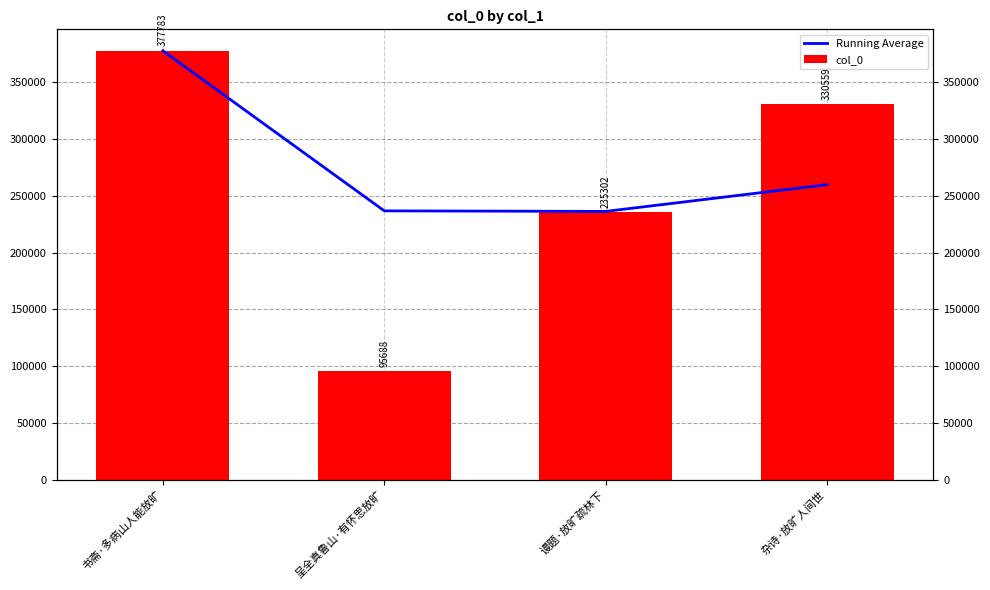

True or false: Running Average has a value of 236735.5 at 呈全真鲁山·有怀思放旷.

True